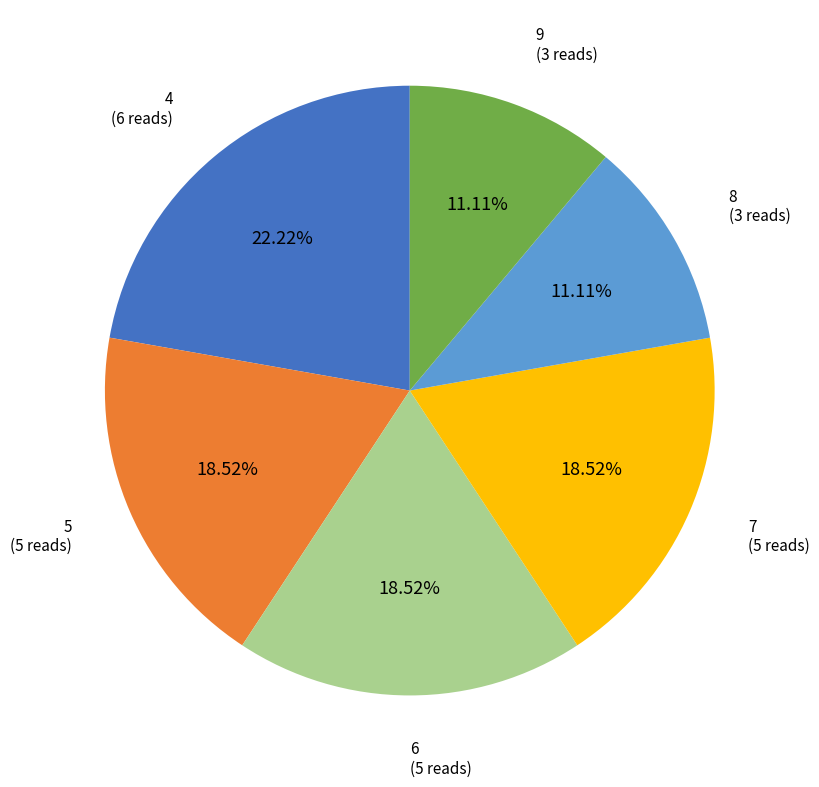

What portion of the pie excludes 9?

88.9%